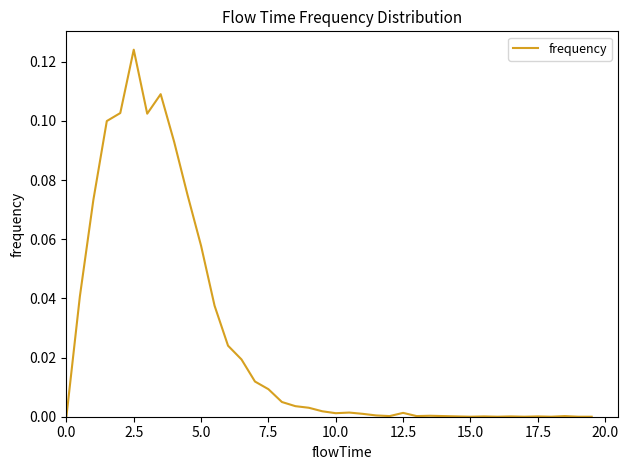

Which label corresponds to the largest value in the chart?

2.5